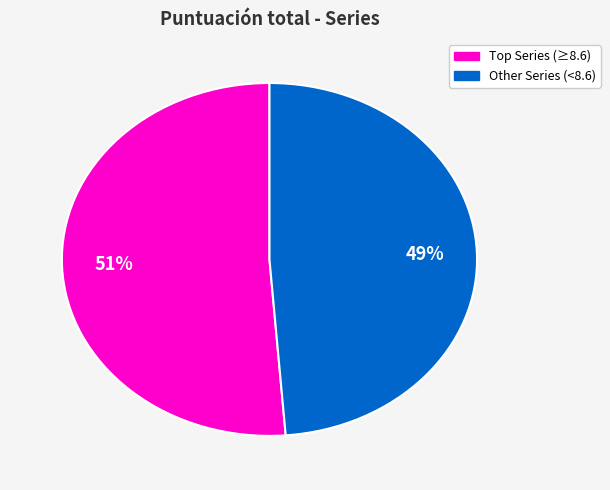

To the nearest percent, what is the difference between the largest and smallest slice percentages?

2%